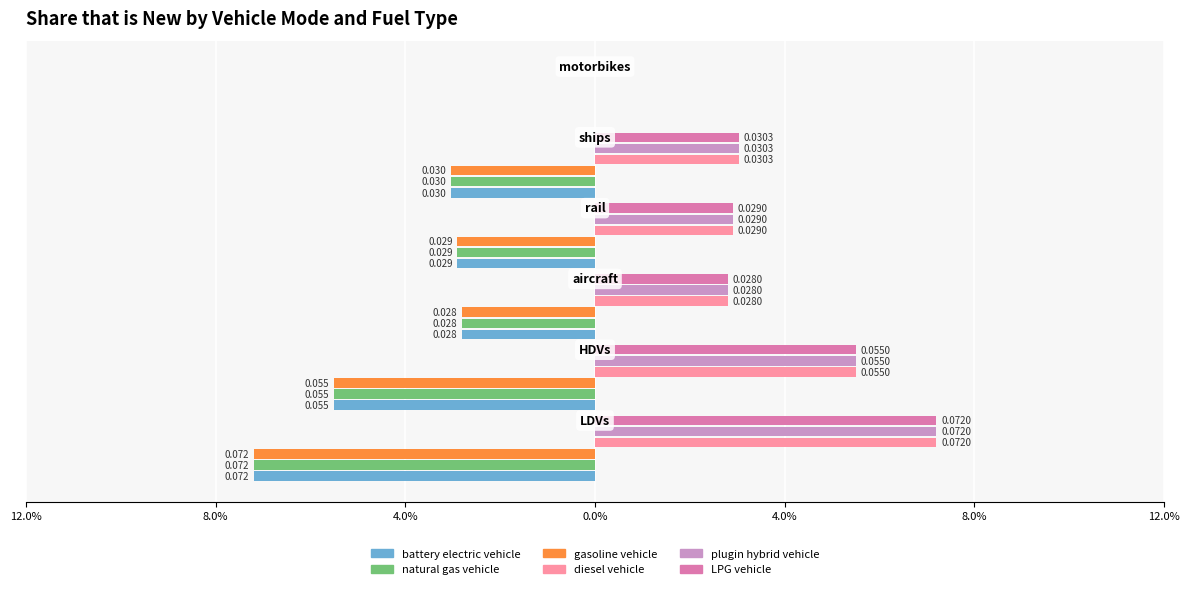

What are all the series names shown in the legend?

battery electric vehicle, natural gas vehicle, gasoline vehicle, diesel vehicle, plugin hybrid vehicle, LPG vehicle